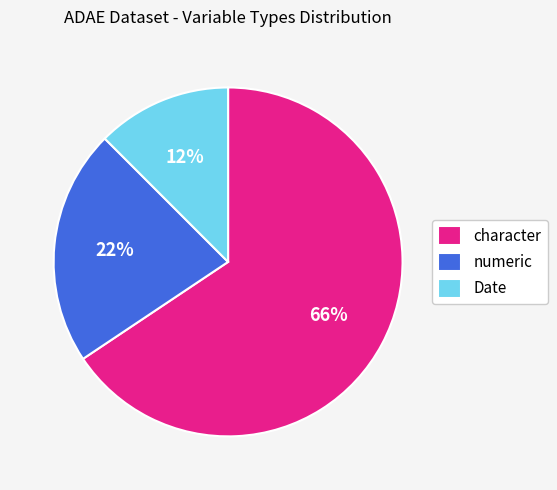

True or false: character accounts for 66% of the total.

True